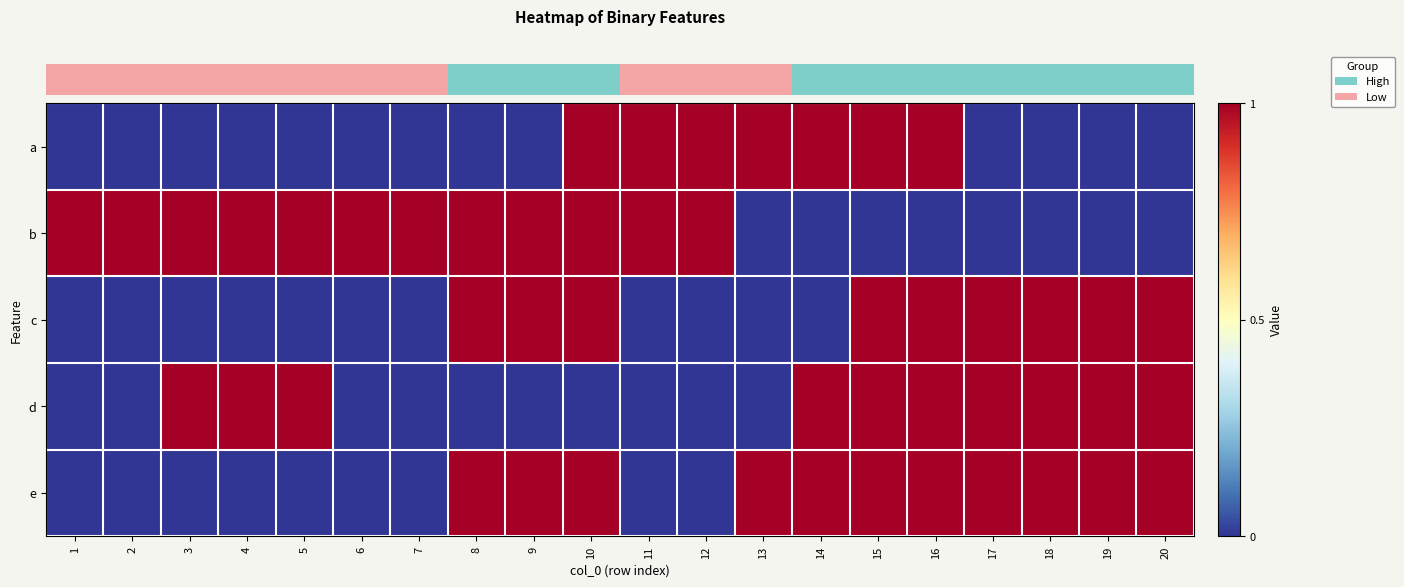

Reading right to left, transcribe all the data shown in this chart.

row_0: 20=0	19=0	18=0	17=0	16=1	15=1	14=1	13=1	12=1	11=1	10=1	9=0	8=0	7=0	6=0	5=0	4=0	3=0	2=0	1=0
row_1: 20=0	19=0	18=0	17=0	16=0	15=0	14=0	13=0	12=1	11=1	10=1	9=1	8=1	7=1	6=1	5=1	4=1	3=1	2=1	1=1
row_2: 20=1	19=1	18=1	17=1	16=1	15=1	14=0	13=0	12=0	11=0	10=1	9=1	8=1	7=0	6=0	5=0	4=0	3=0	2=0	1=0
row_3: 20=1	19=1	18=1	17=1	16=1	15=1	14=1	13=0	12=0	11=0	10=0	9=0	8=0	7=0	6=0	5=1	4=1	3=1	2=0	1=0
row_4: 20=1	19=1	18=1	17=1	16=1	15=1	14=1	13=1	12=0	11=0	10=1	9=1	8=1	7=0	6=0	5=0	4=0	3=0	2=0	1=0